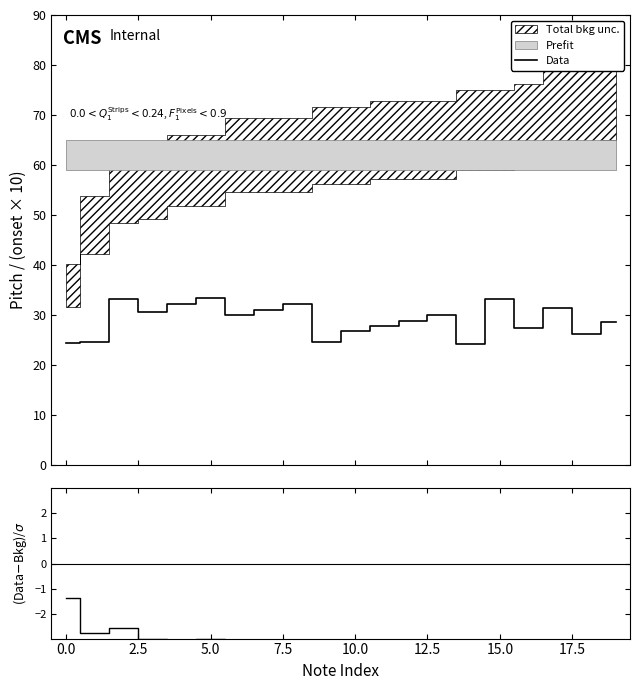

What position from the right is 17?

3